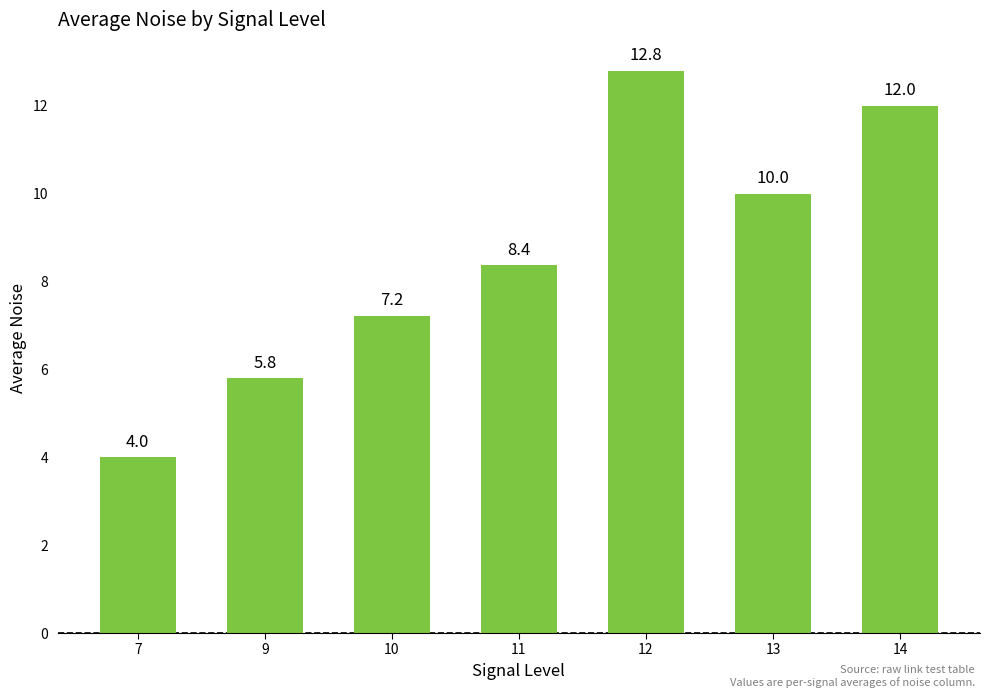

What is the average value?

8.6